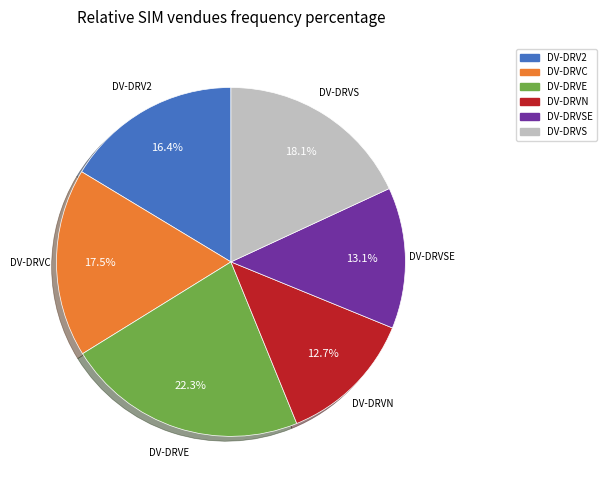

What portion of the pie excludes DV-DRVSE?

86.9%